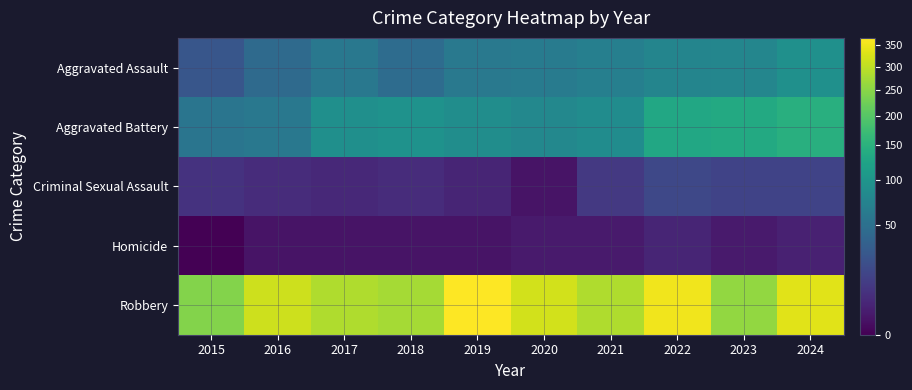

What is the greatest value displayed?

368